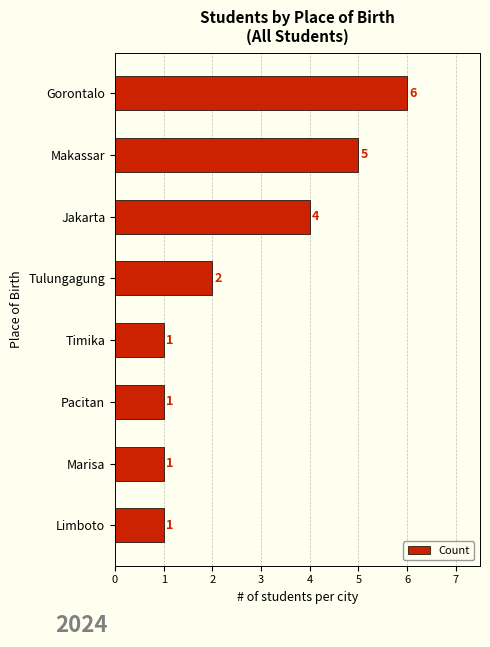

What is the change in value from Gorontalo to Limboto?

-5